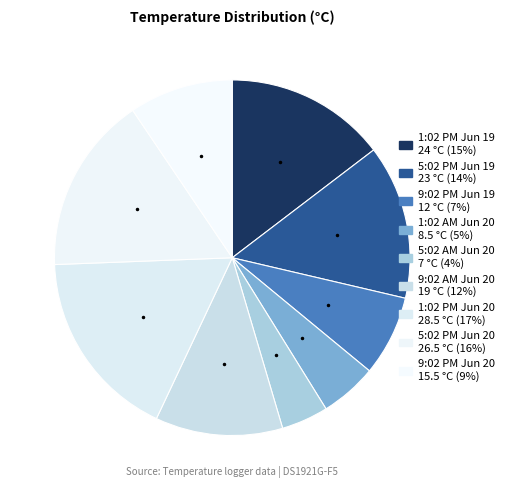

What is the change in value from 1:02 PM Jun 19 to 5:02 PM Jun 20?

+2.5